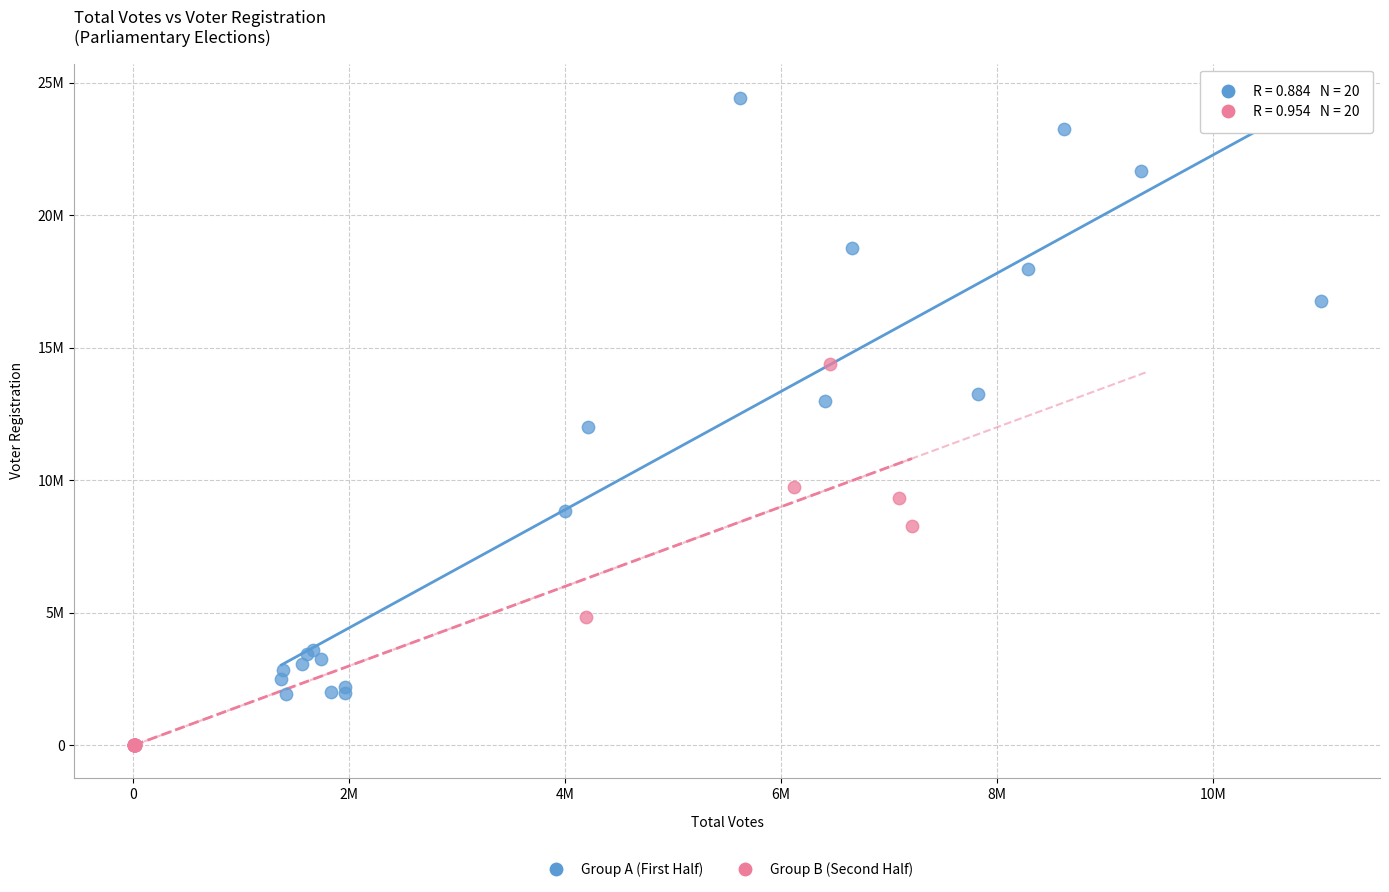

Which series has the largest Y range (max minus min)?

Group A (First Half)